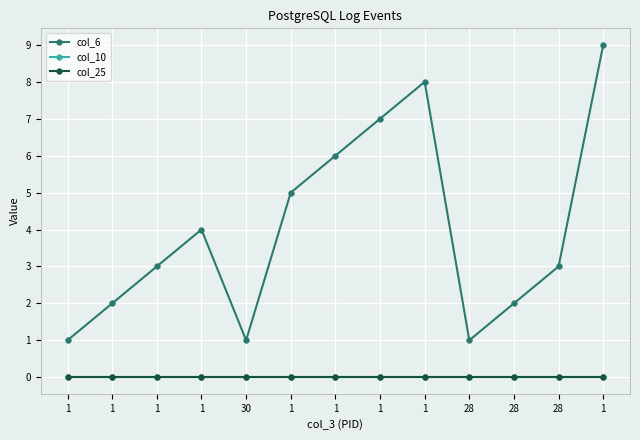

True or false: col_25 has a value of 0 at 1.

True